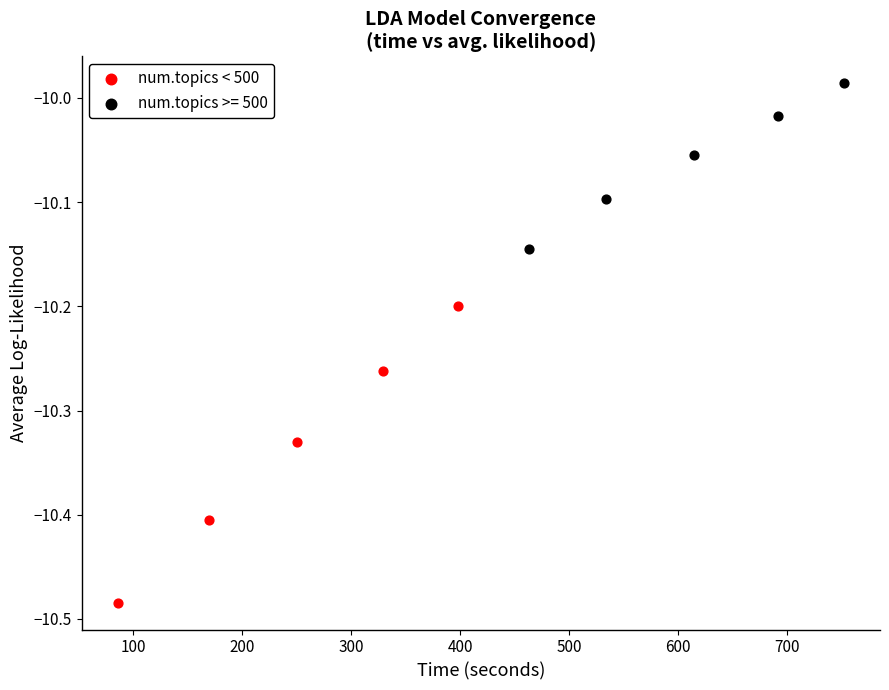

Which series reaches the maximum Y coordinate?

num.topics >= 500